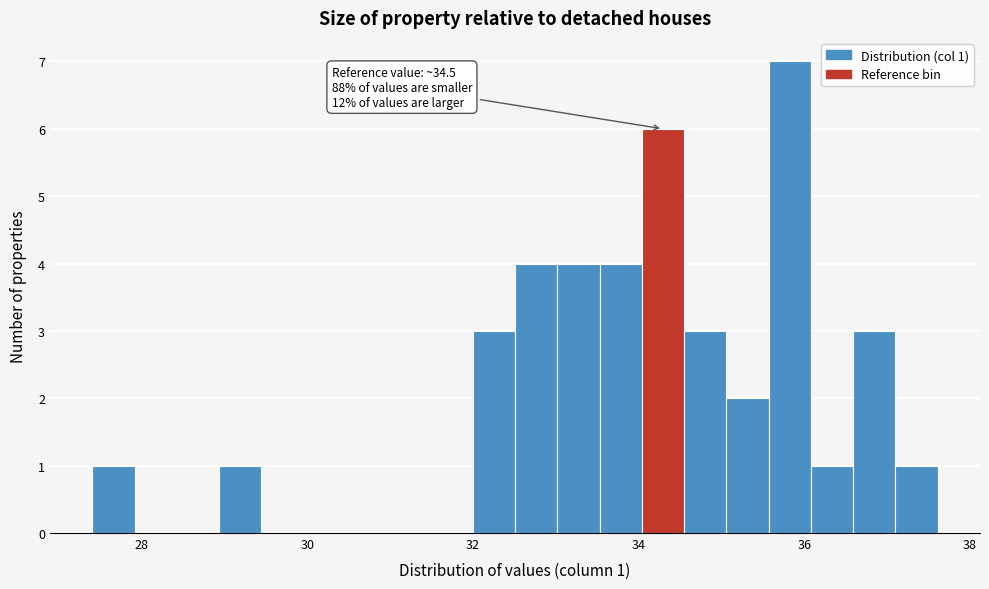

Around what value on the x-axis is the tallest bar? Give the approximate position of its centre, as read against the axis.

35.8